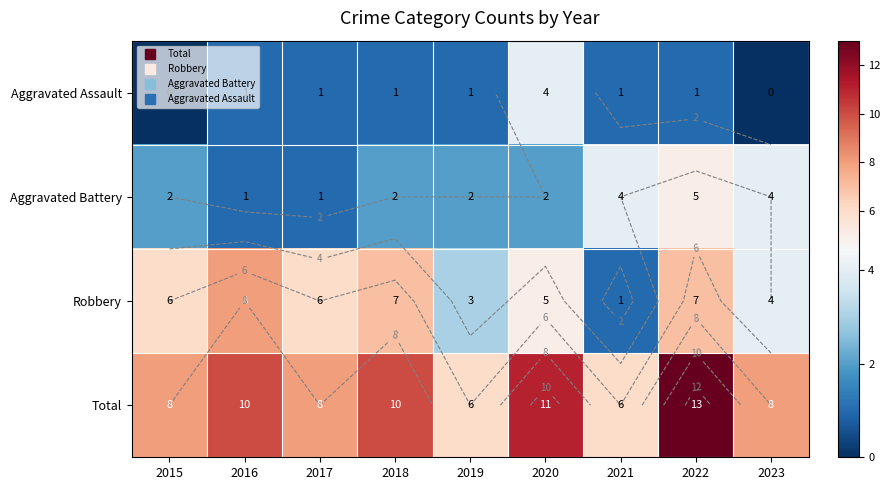

List the series in order of their peak value, highest first.

Total, Robbery, Aggravated Battery, Aggravated Assault